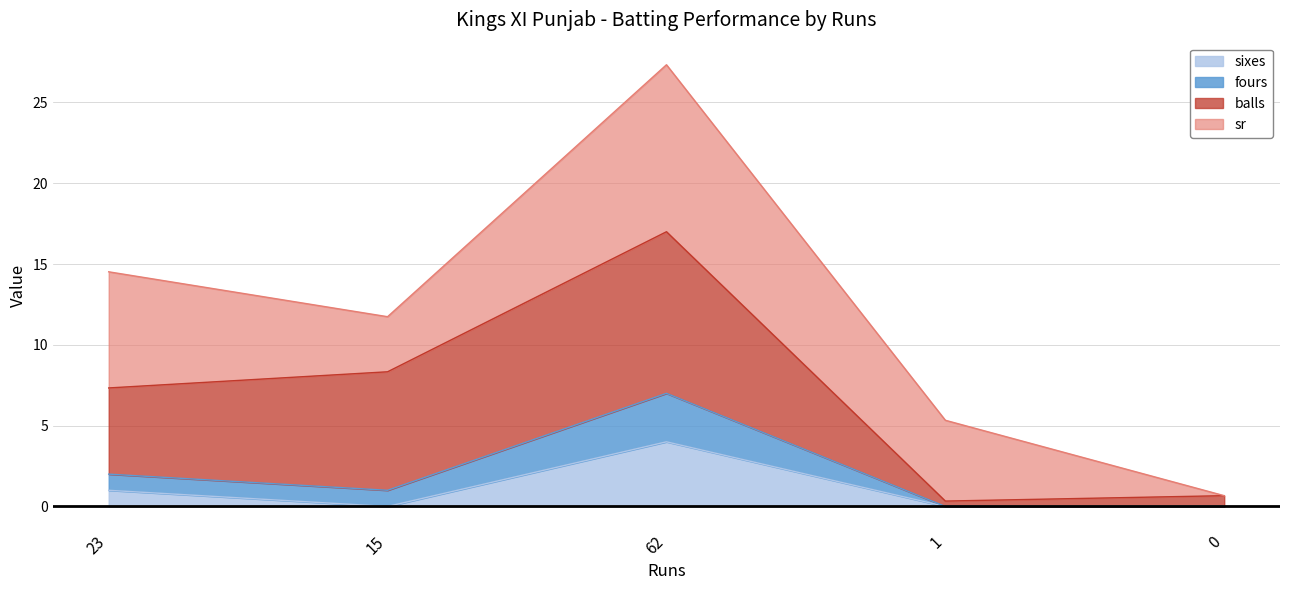

Is it true that sixes equals -1.4 at 0?

False